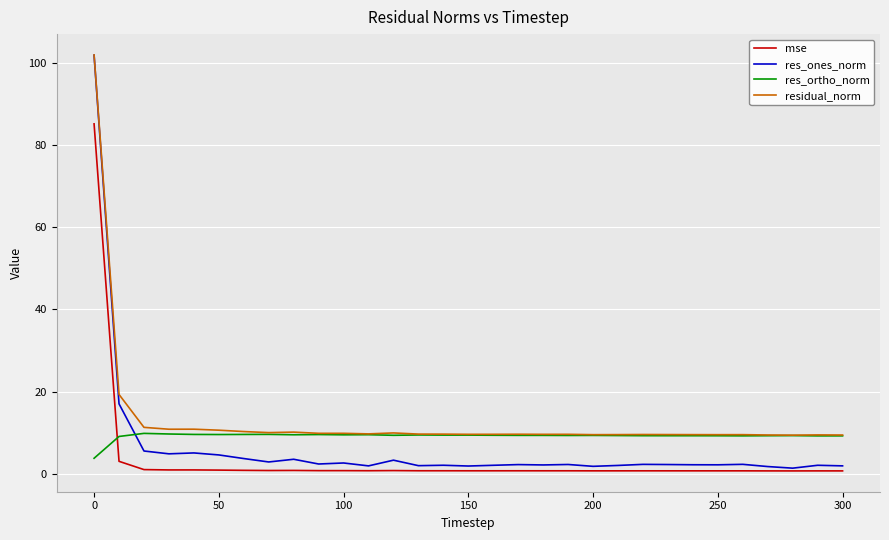

True or false: residual_norm and mse cross at least once.

False